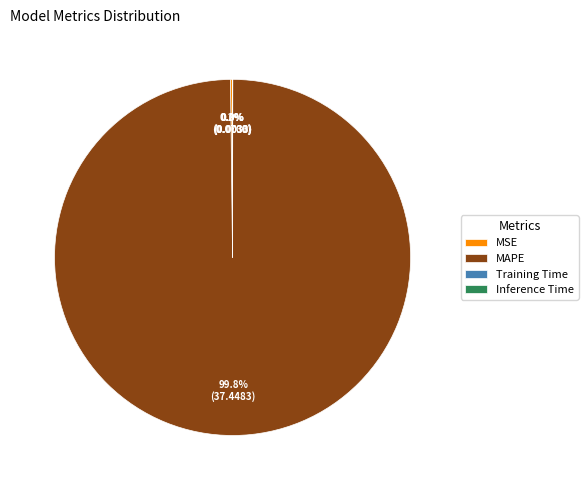

Which category accounts for the majority?

MAPE